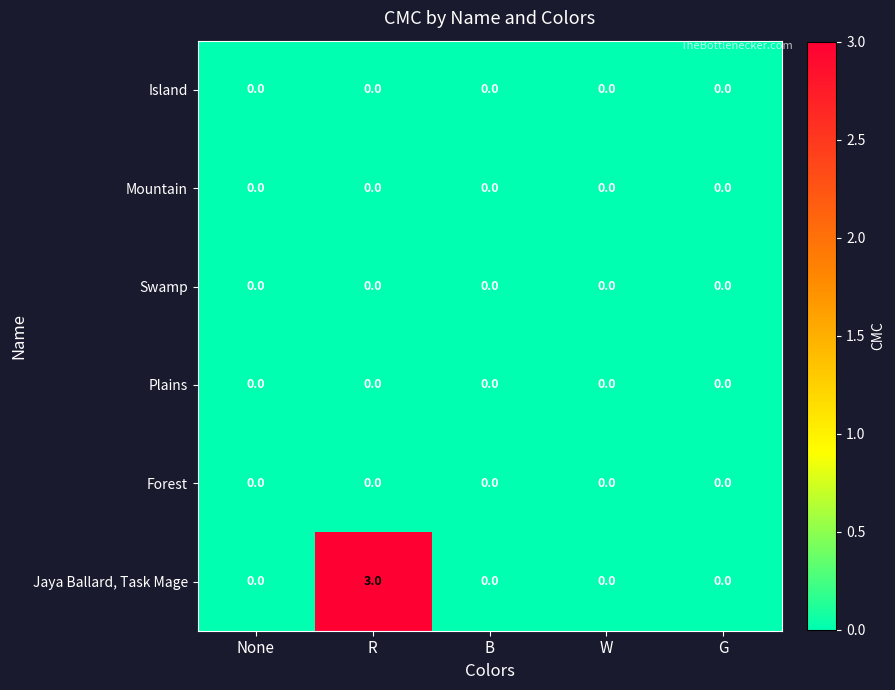

Reading left to right, extract all data points from this chart.

Island: None=0	R=0	B=0	W=0	G=0
Mountain: None=0	R=0	B=0	W=0	G=0
Swamp: None=0	R=0	B=0	W=0	G=0
Plains: None=0	R=0	B=0	W=0	G=0
Forest: None=0	R=0	B=0	W=0	G=0
Jaya Ballard, Task Mage: None=0	R=3	B=0	W=0	G=0